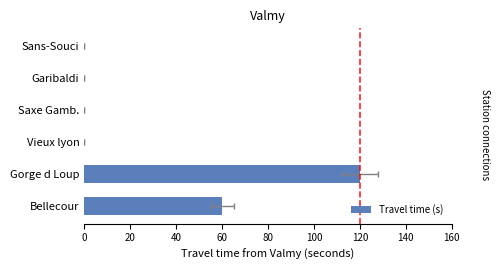

How many data points does each series have?

6